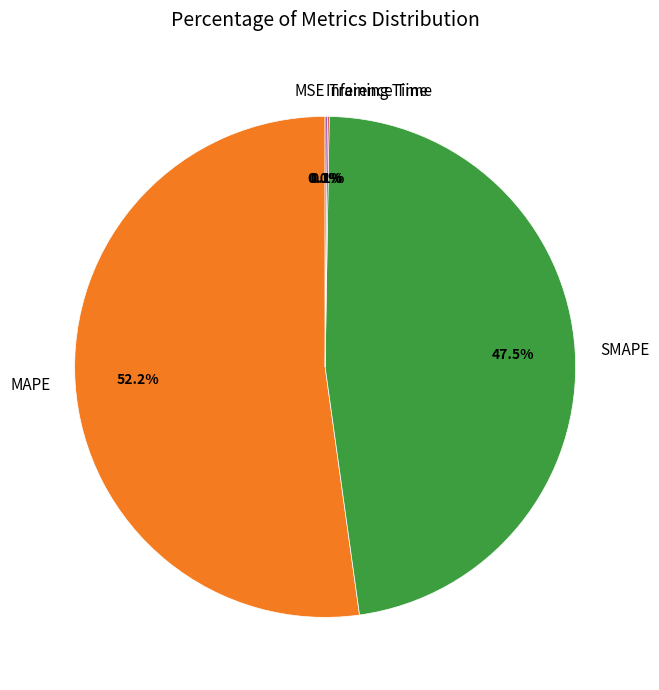

Combined, do SMAPE and MAPE account for over 50%?

Yes